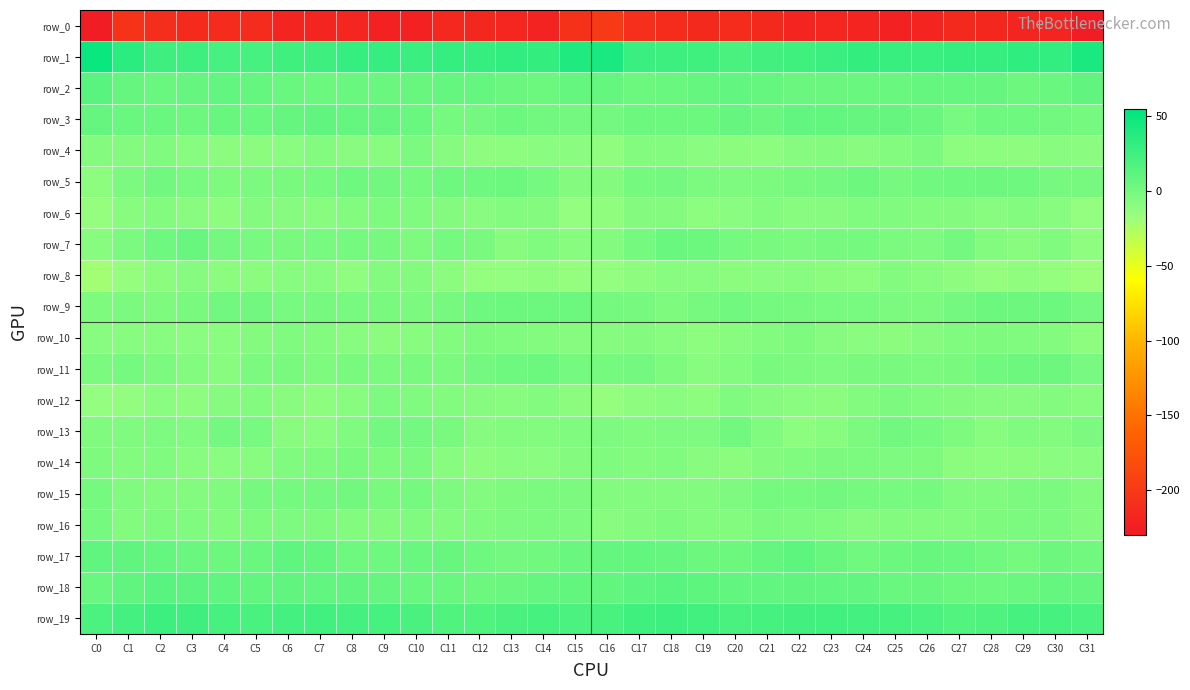

Where is row_5 nearest to the value -3?

C5